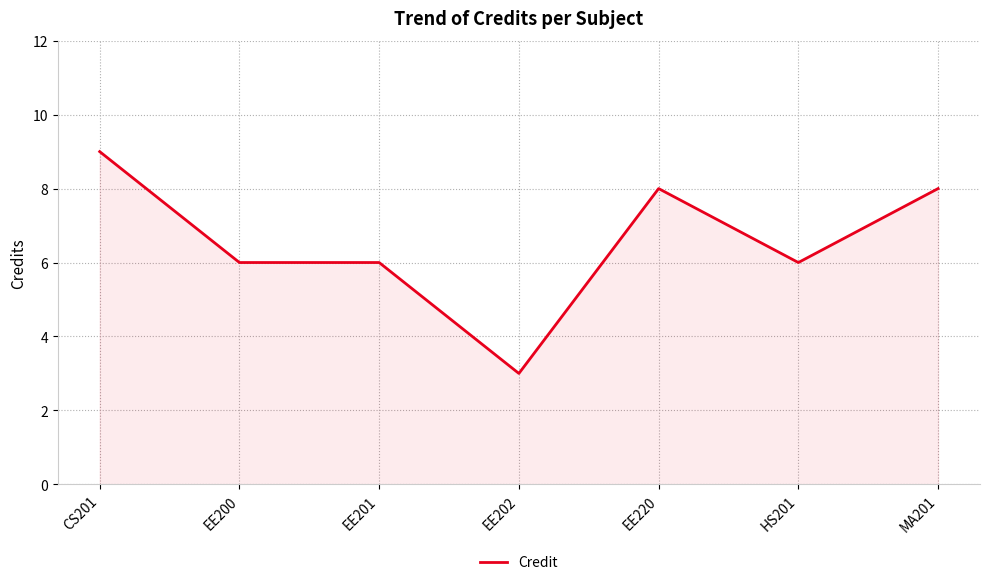

True or false: there are more than 0 points higher than both neighbors.

True